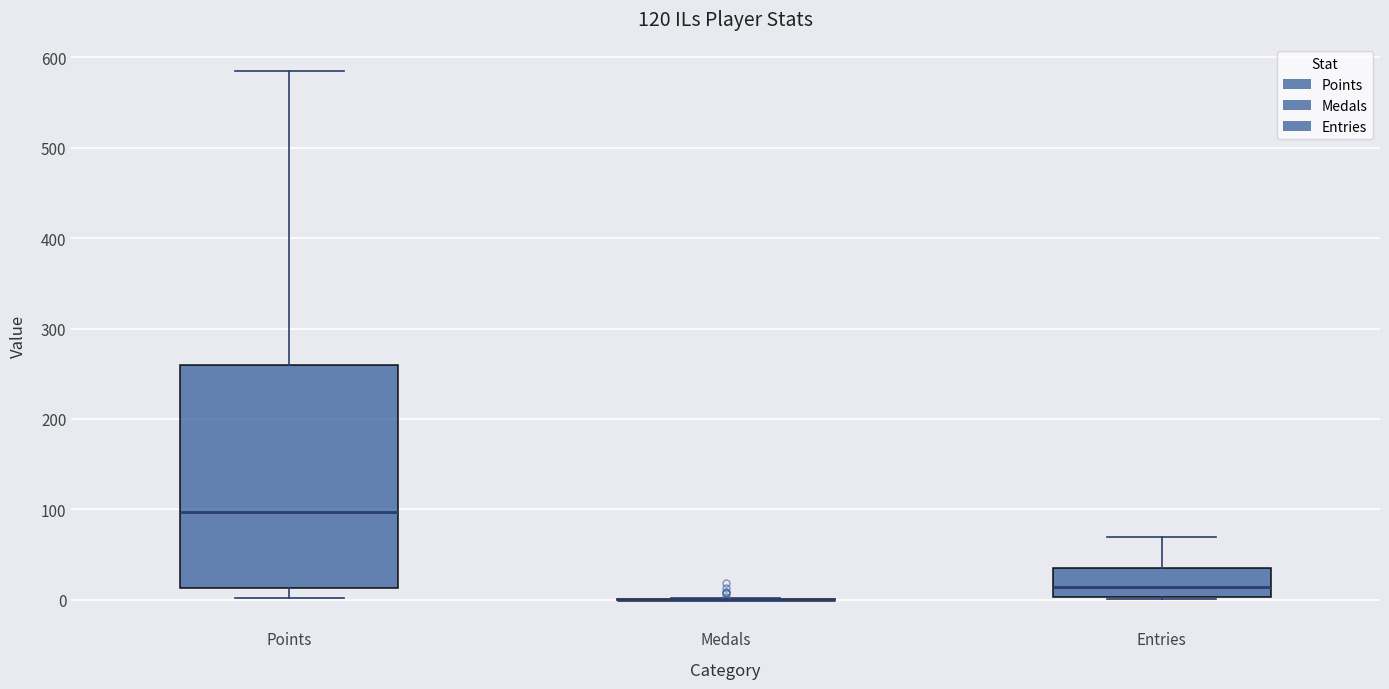

Reading left to right, transcribe this box plot: for each box, give where its median line is, the range the box spans, and where its two whiskers end, as read against the y-axis. The values are not printed on the chart, so give them approximately, as read against the axis.

Points: median 100, box 10 to 260, whiskers 0 to 590
Medals: box collapsed to a line at 0, whiskers 0 to 0
Entries: median 10, box 0 to 40, whiskers 0 to 70